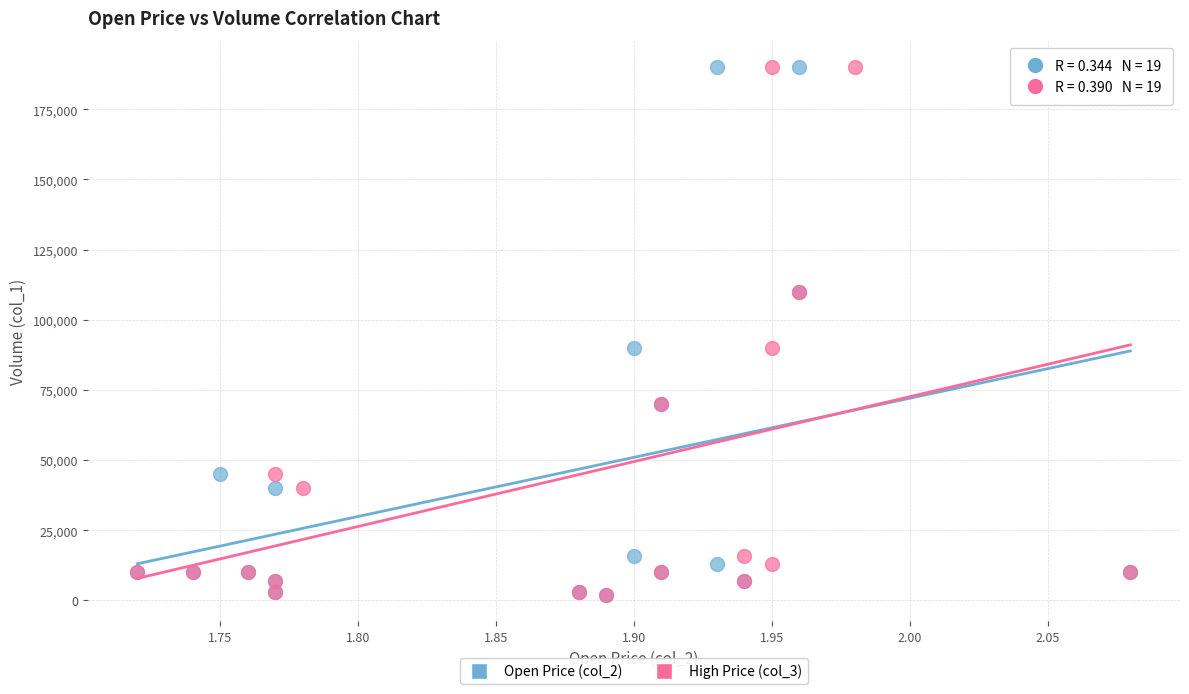

What are all the series names shown in the legend?

Open Price (col_2), High Price (col_3)